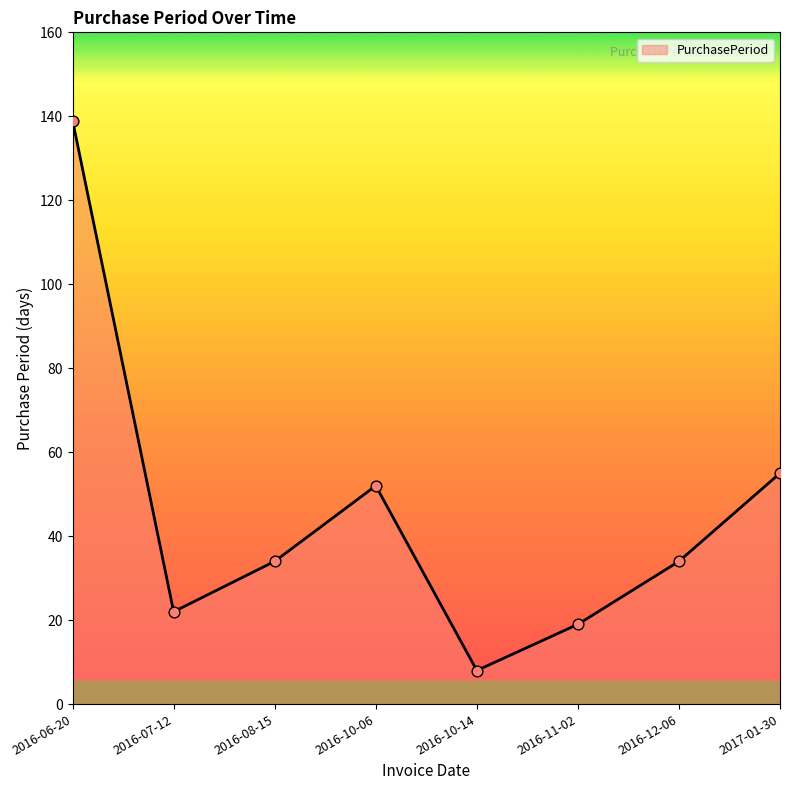

What is the change in value from 2016-07-12 to 2017-01-30?

+33